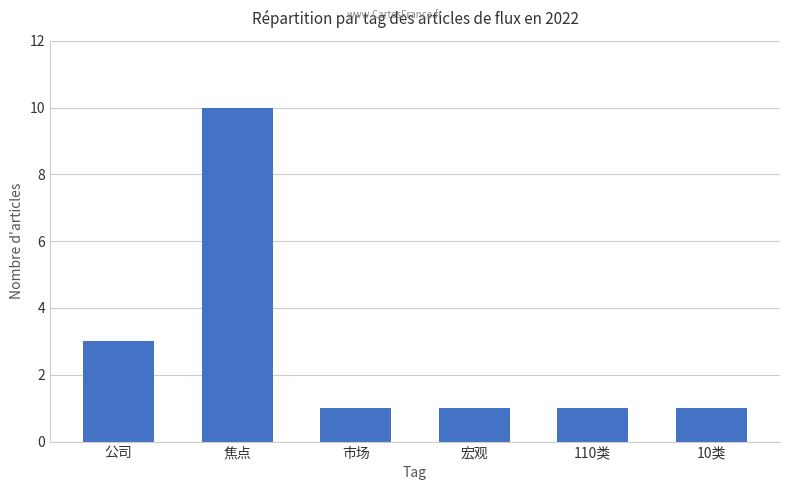

What is the smallest value displayed?

1